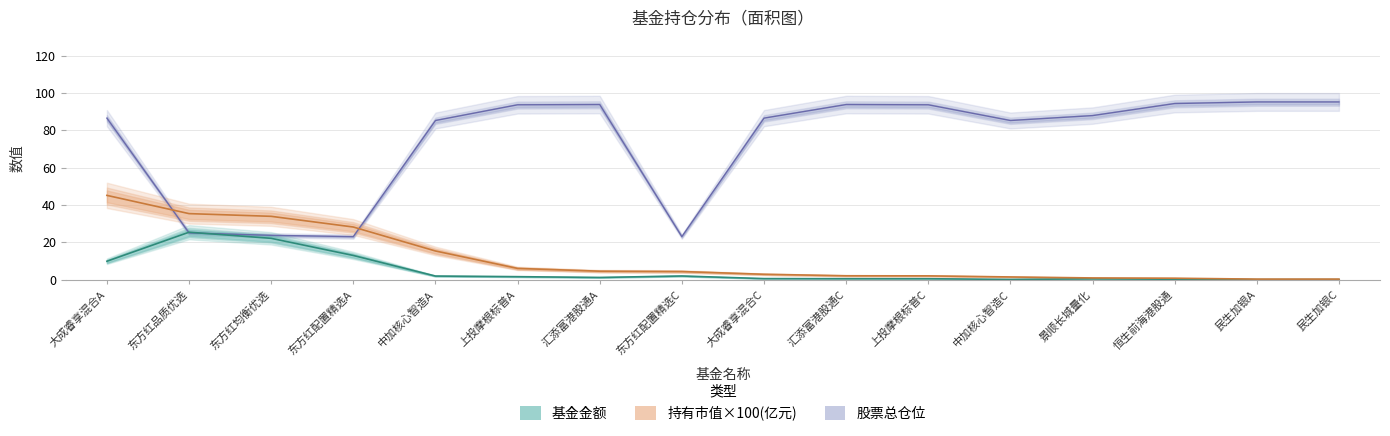

At how many categories does at least one series exceed 14?

16